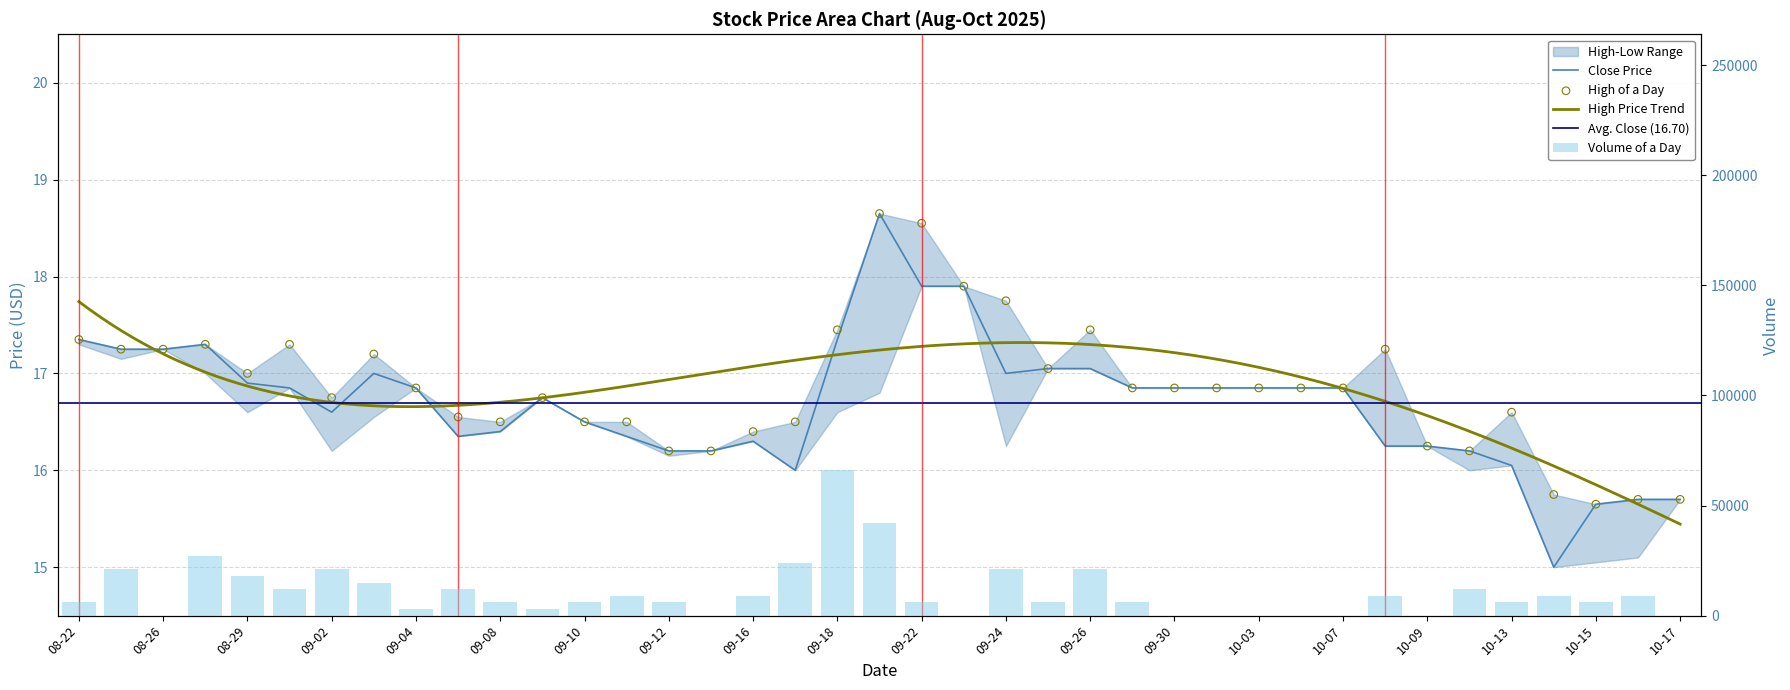

Is the value of High at 2025-08-26 greater than the value of Close at 2025-10-06?

Yes